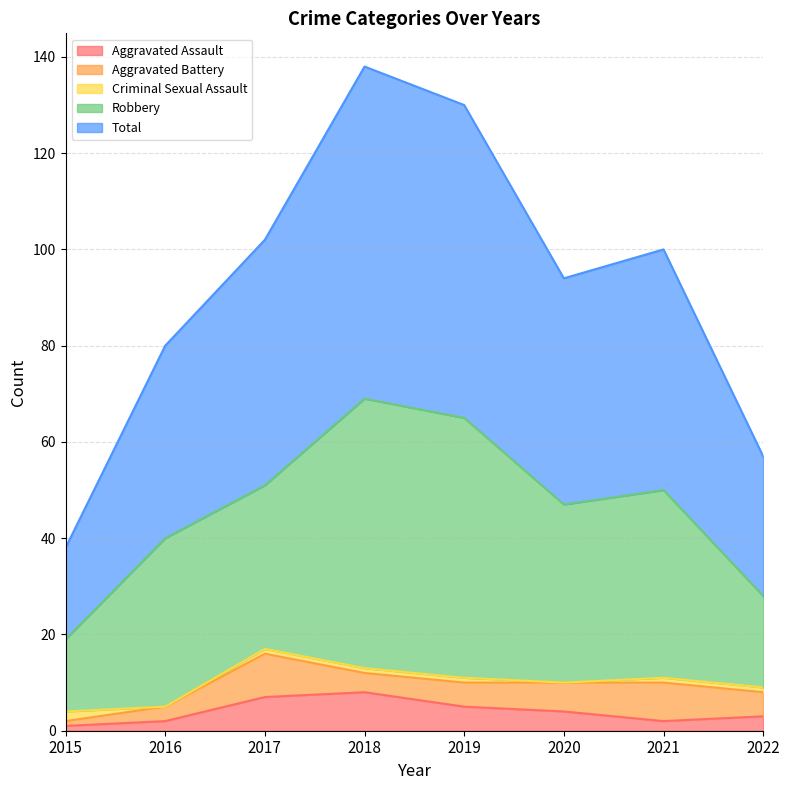

What is the maximum value shown in the chart?

69